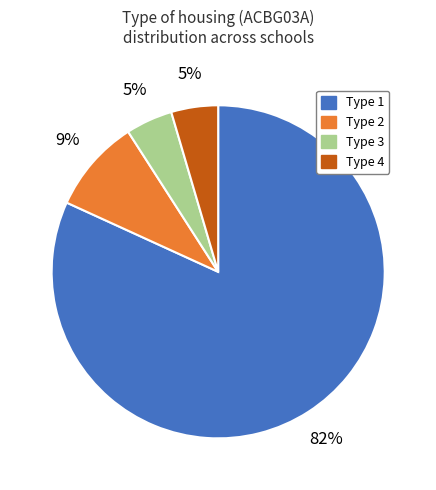

To the nearest percent, what is the average slice percentage?

25%